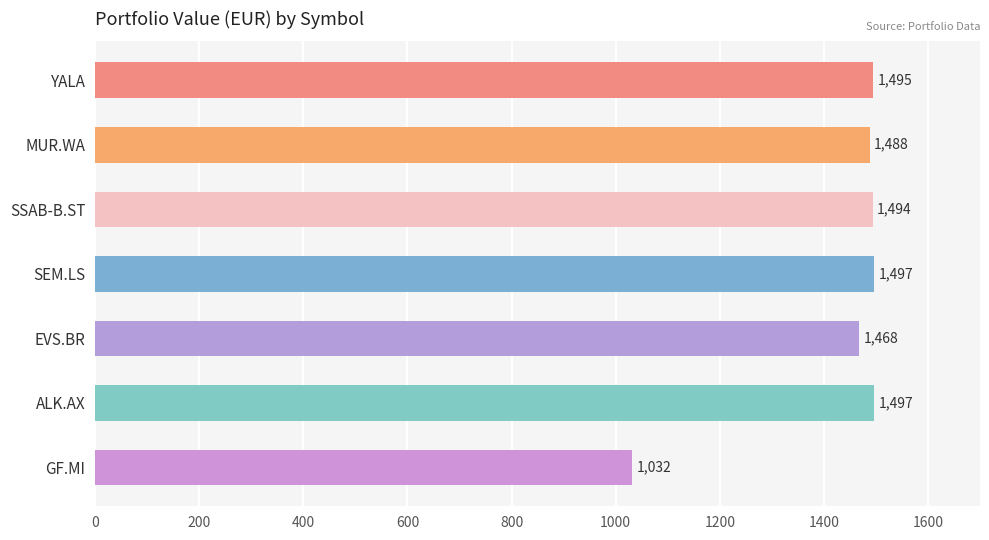

What is the greatest value displayed?

1496.8